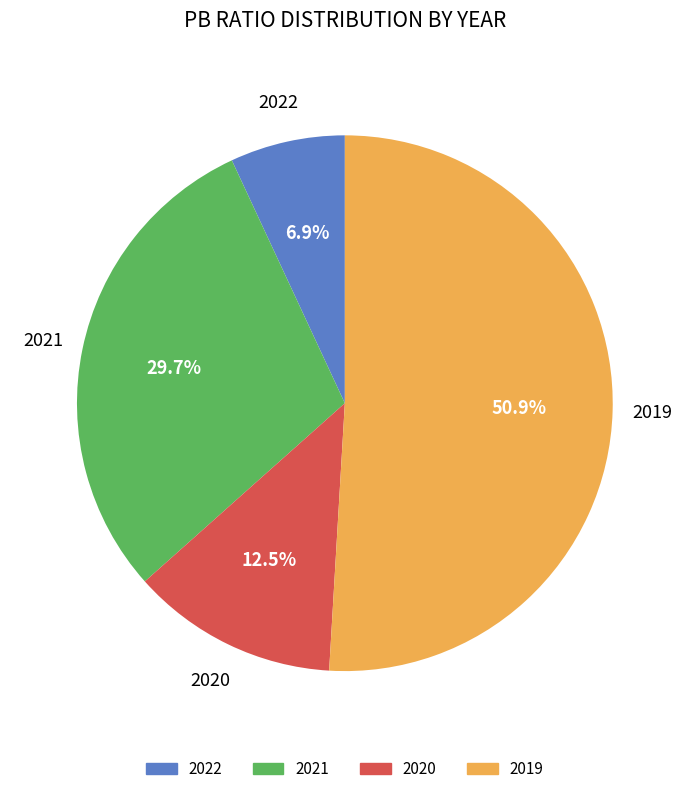

Which has a higher value, 2021 or 2020?

2021